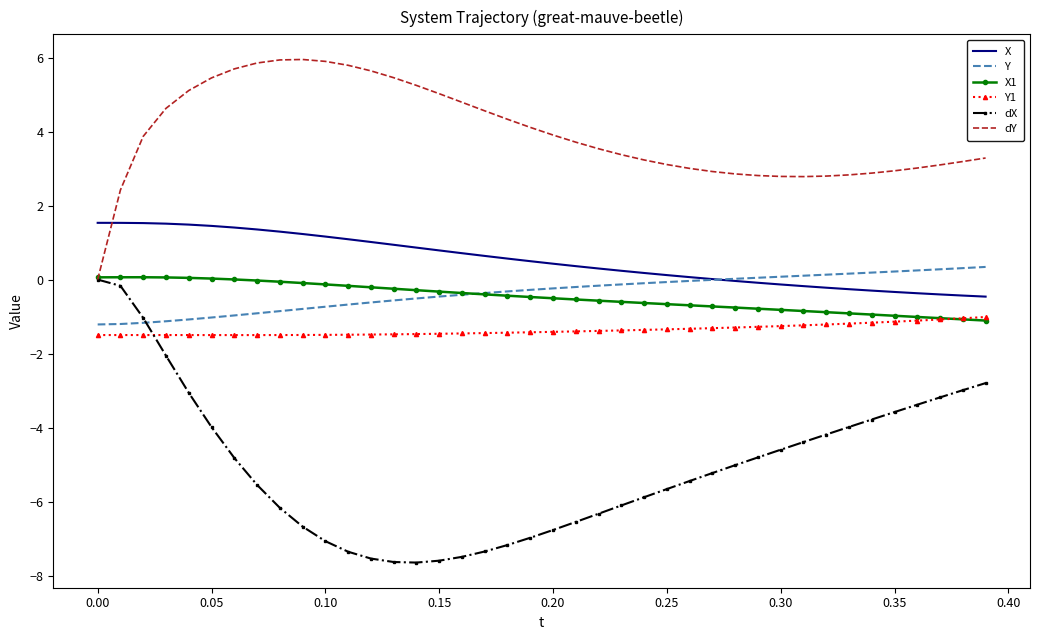

How many times do dY and X1 cross each other?

1